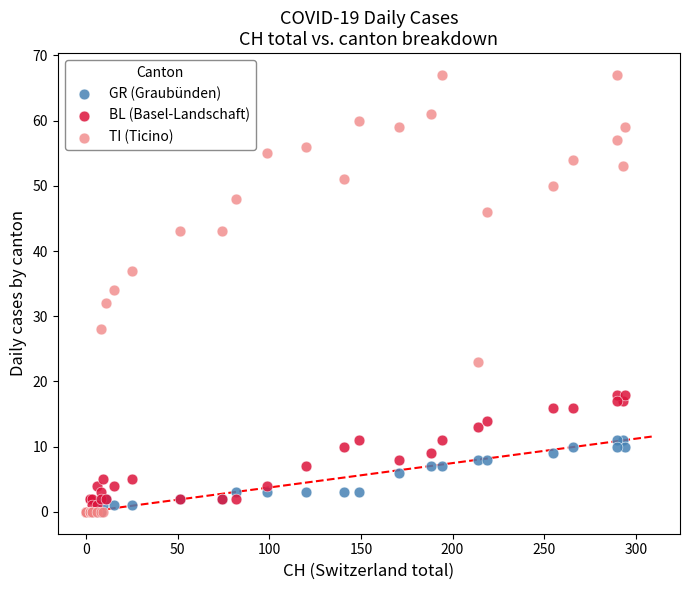

What are all the series names shown in the legend?

GR (Graubünden), BL (Basel-Landschaft), TI (Ticino)